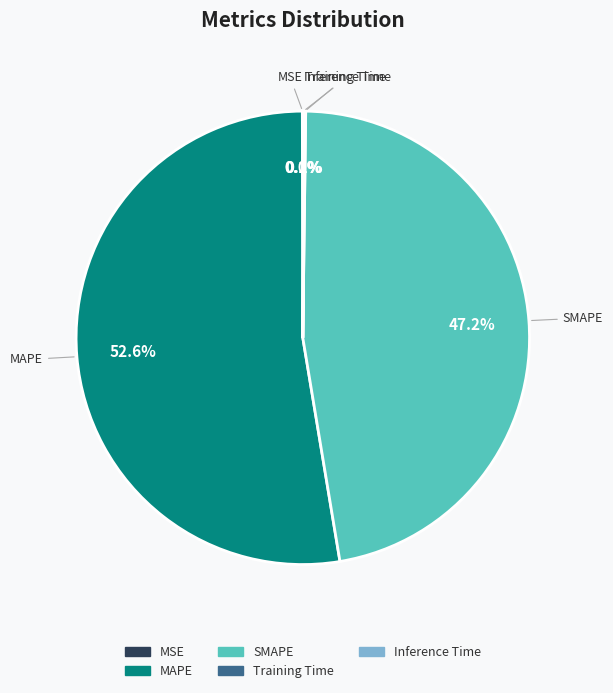

Is the sum of SMAPE and MAPE greater than half?

Yes